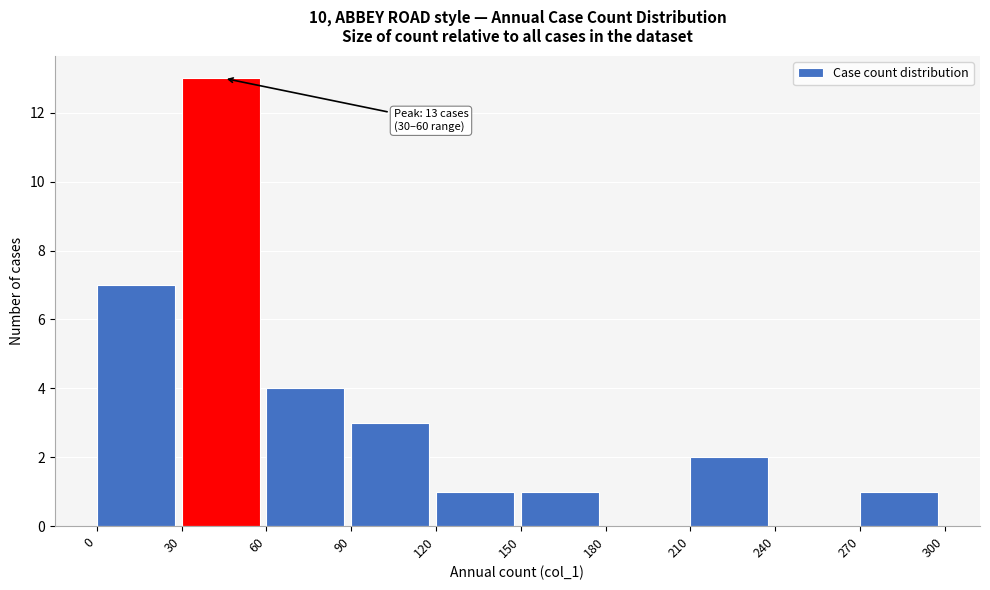

Which range on the x-axis has the tallest bar?

30 to 60